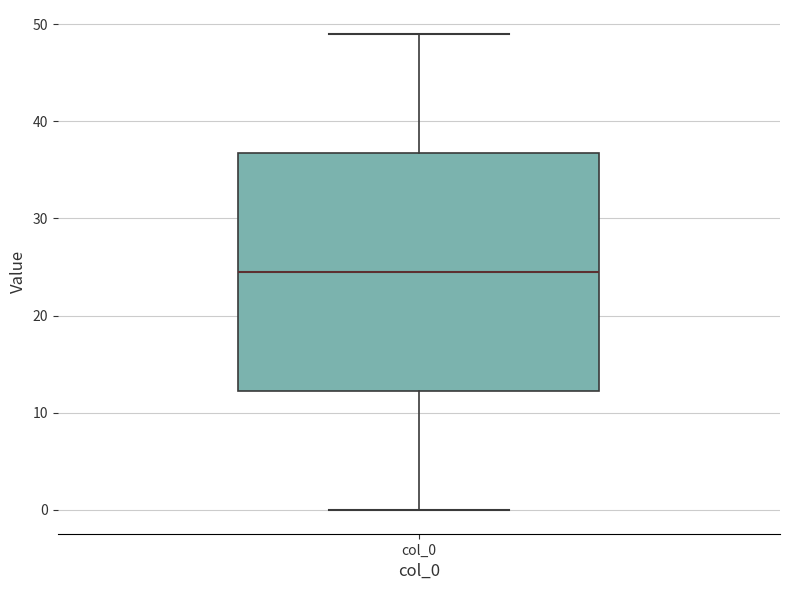

Transcribe this box plot: give where the median line is, the range the box spans, and where the two whiskers end, as read against the y-axis. The values are not printed on the chart, so give them approximately, as read against the axis.

median 25, box 12 to 37, whiskers 0 to 49